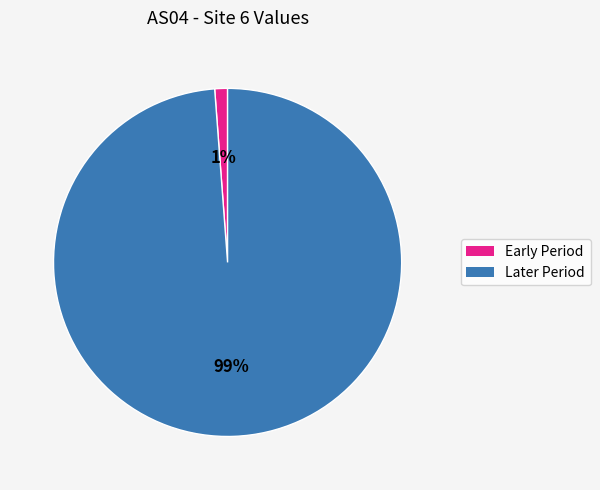

Is there any slice that represents more than half of the pie?

Yes